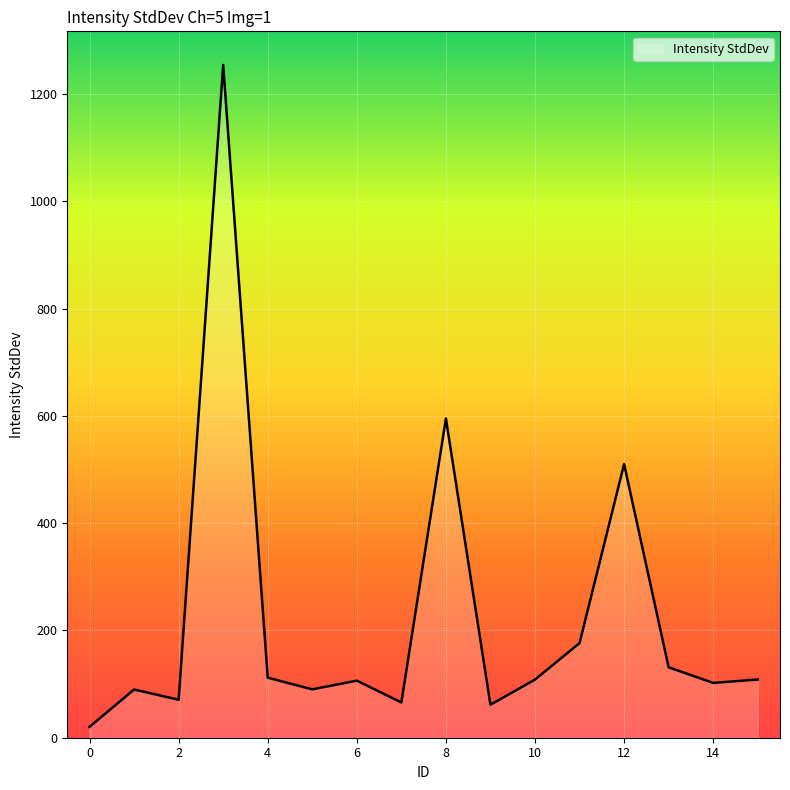

What is the difference between the maximum and minimum values?

1234.2